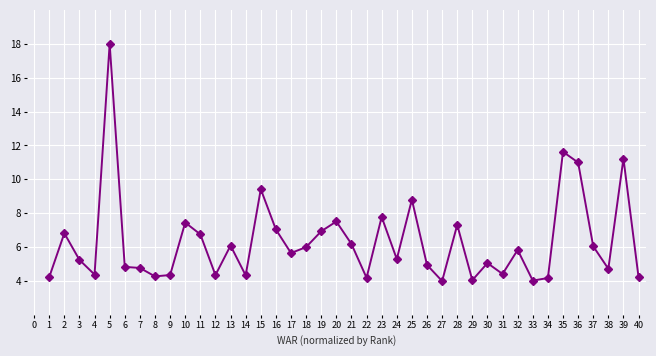

Between 31 and 19, which is larger?

19